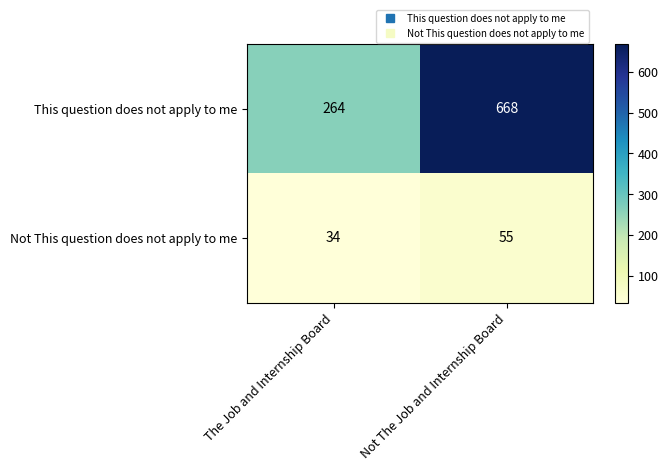

List the series in order of their peak value, highest first.

This question does not apply to me, Not This question does not apply to me